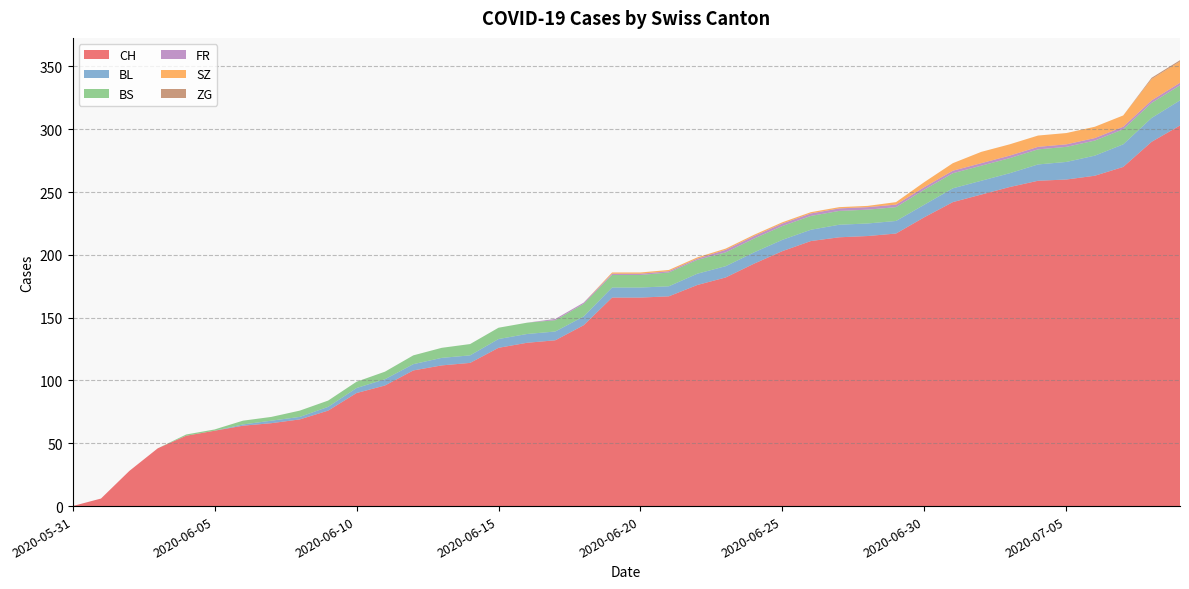

Reading left to right, what are all the values shown in this chart?

CH: 0	6	28	46	56	60	64	66	69	76	90	96	108	112	114	126	130	132	144	166	166	167	176	182	193	203	211	214	215	217	230	242	248	254	259	260	263	270	290	303
BL: 0	0	0	0	0	0	1	2	2	3	4	5	5	6	6	7	7	7	7	8	8	8	9	9	9	9	9	10	10	10	10	11	11	11	13	14	16	18	19	20
BS: 0	0	0	0	1	1	3	3	5	5	5	6	7	8	9	9	9	9	10	10	10	11	11	11	11	11	11	11	11	11	12	12	12	12	12	12	12	12	12	12
FR: 0	0	0	0	0	0	0	0	0	0	0	0	0	0	0	0	0	1	1	1	1	1	1	2	2	2	2	2	2	2	2	2	2	2	2	2	2	2	2	2
SZ: 0	0	0	0	0	0	0	0	0	0	0	0	0	0	0	0	0	0	0	1	1	1	1	1	1	1	1	1	1	2	4	6	9	9	9	9	9	9	17	17
ZG: 0	0	0	0	0	0	0	0	0	0	0	0	0	0	0	0	0	0	0	0	0	0	0	0	0	0	0	0	0	0	0	0	0	0	0	0	0	0	1	1